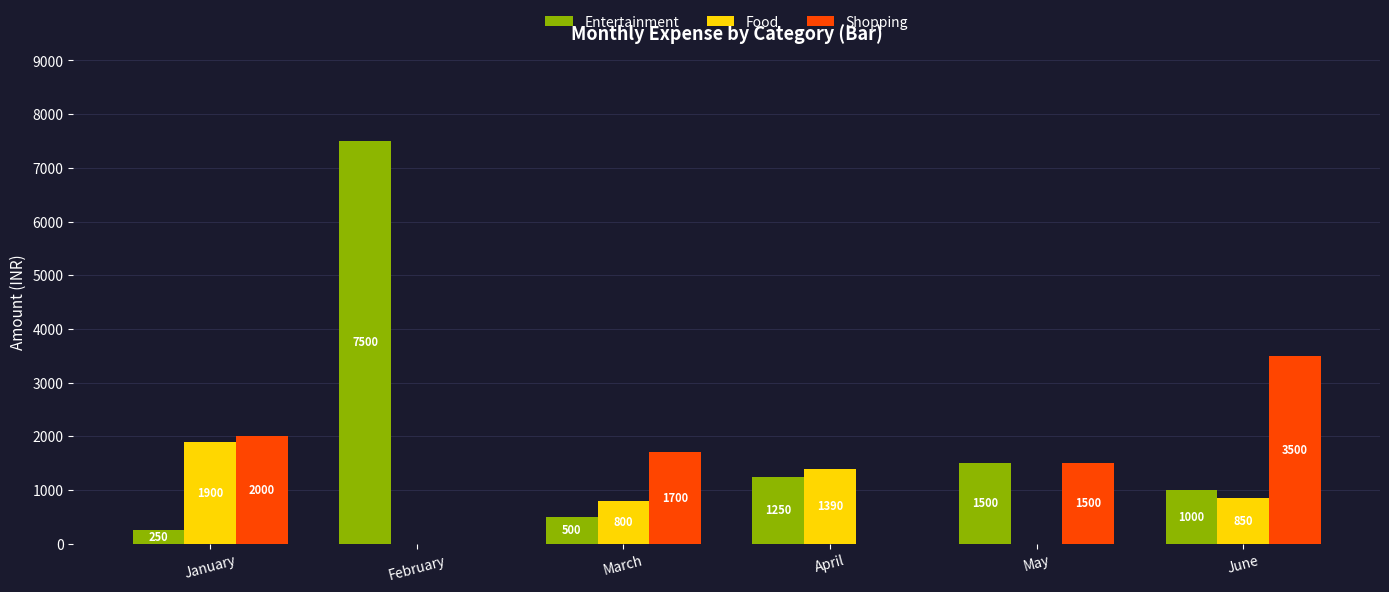

The value of Food at March is 206. True or false?

False